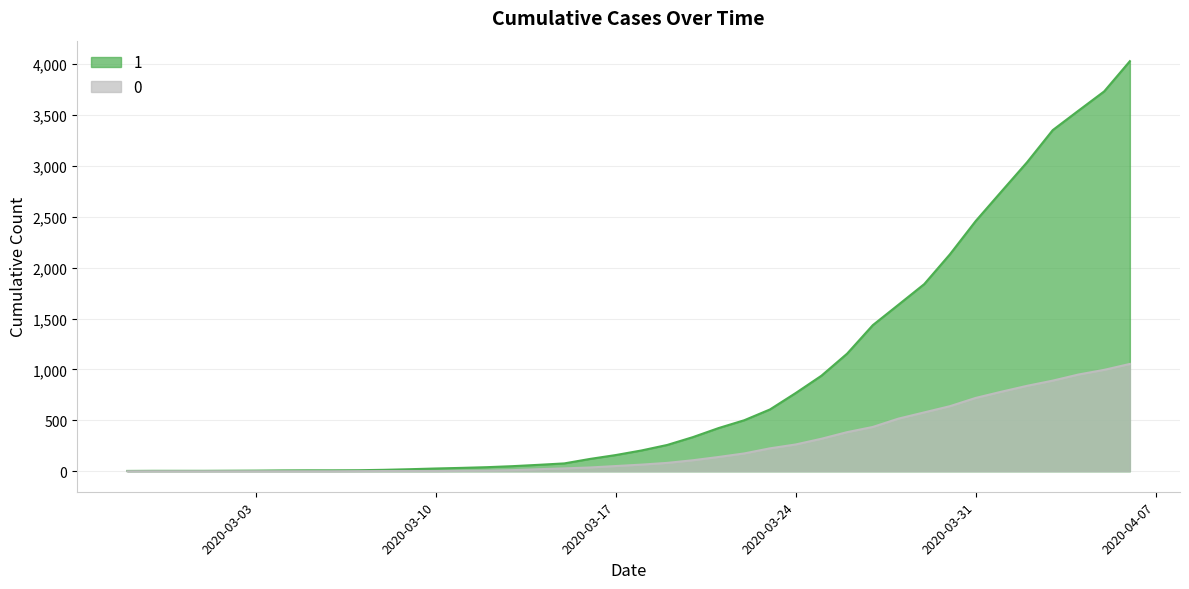

List the series in order of their overall mean, lowest first.

0, 1